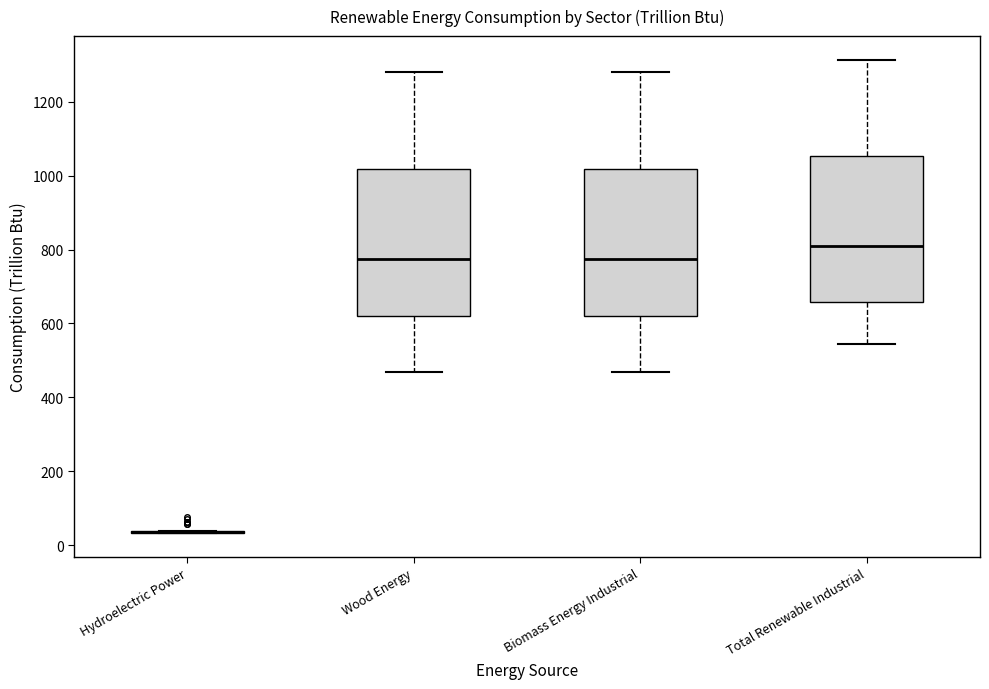

Reading left to right, transcribe this box plot: for each box, give where its median line is, the range the box spans, and where its two whiskers end, as read against the y-axis. The values are not printed on the chart, so give them approximately, as read against the axis.

Hydroelectric Power: box collapsed to a line at 40, whiskers 40 to 40
Wood Energy: median 780, box 620 to 1020, whiskers 460 to 1280
Biomass Energy Industrial: median 780, box 620 to 1020, whiskers 460 to 1280
Total Renewable Industrial: median 800, box 660 to 1060, whiskers 540 to 1320